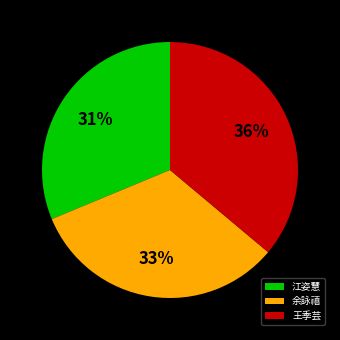

Is there a majority slice in this chart?

No